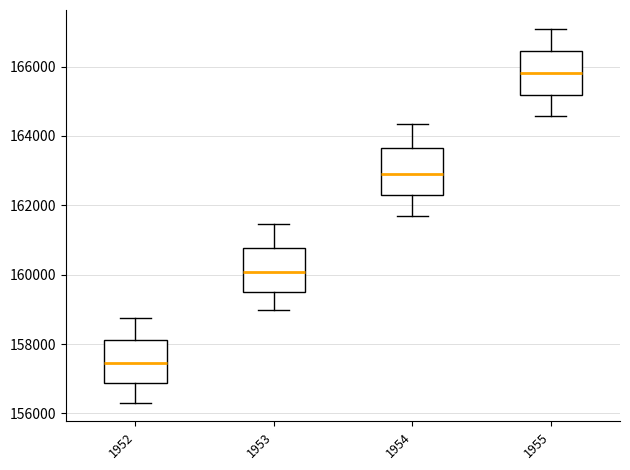

Reading left to right, read every box against the y-axis: the position of its median line, the range the box covers, and the ends of its whiskers. The values are not printed on the chart, so give them approximately, as read against the axis.

1952: median 157400, box 156800 to 158200, whiskers 156400 to 158800
1953: median 160000, box 159600 to 160800, whiskers 159000 to 161400
1954: median 163000, box 162200 to 163600, whiskers 161600 to 164400
1955: median 165800, box 165200 to 166400, whiskers 164600 to 167000